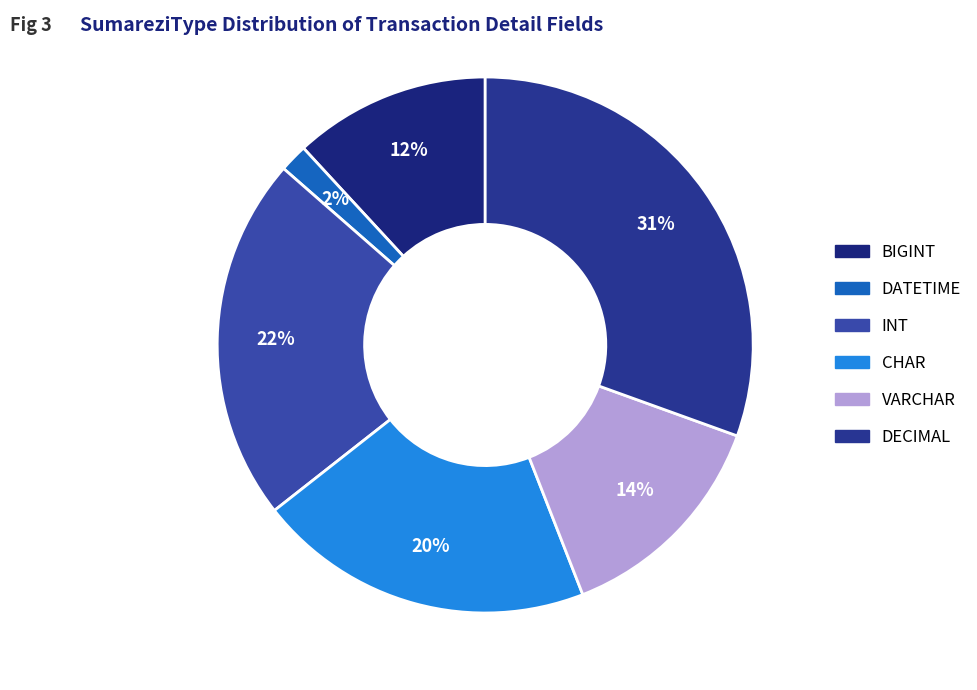

Which has a higher value, CHAR or VARCHAR?

CHAR